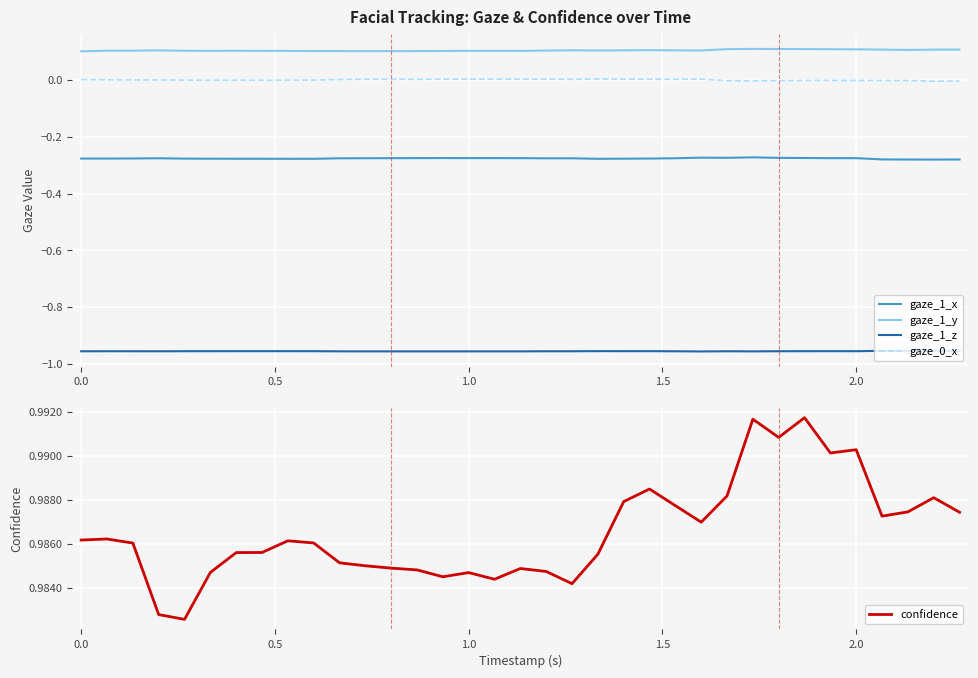

True or false: gaze_1_y and gaze_0_x intersect in this chart.

False